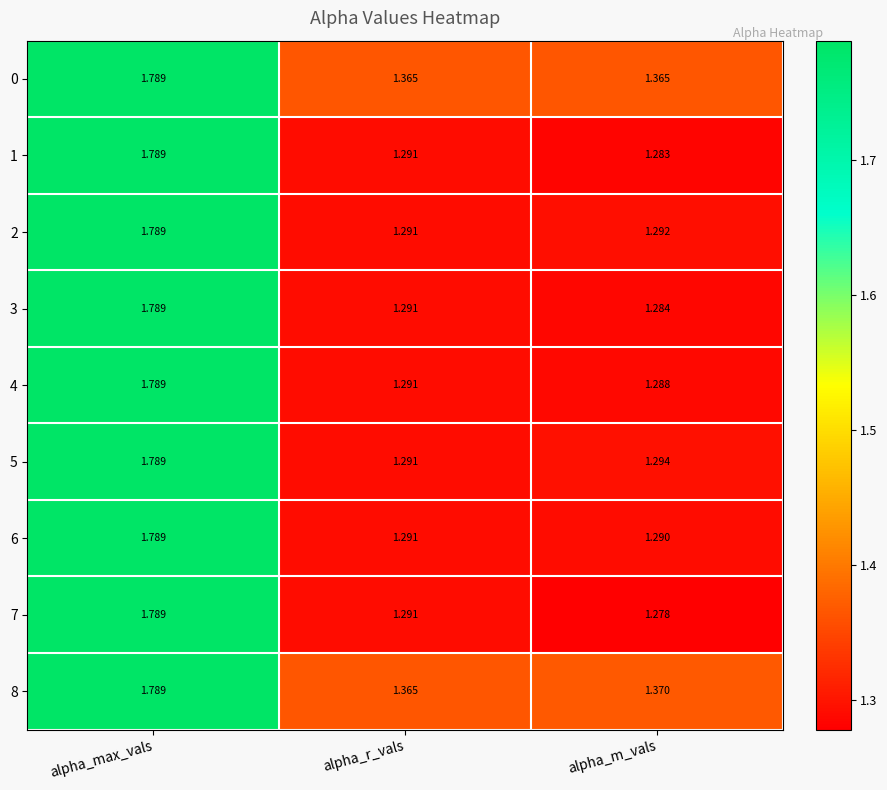

At which label does 3 reach its peak?

alpha_max_vals